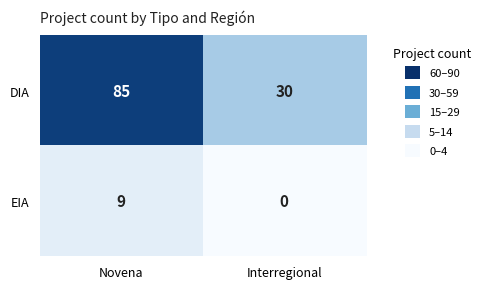

The value of DIA at Novena is 135. True or false?

False